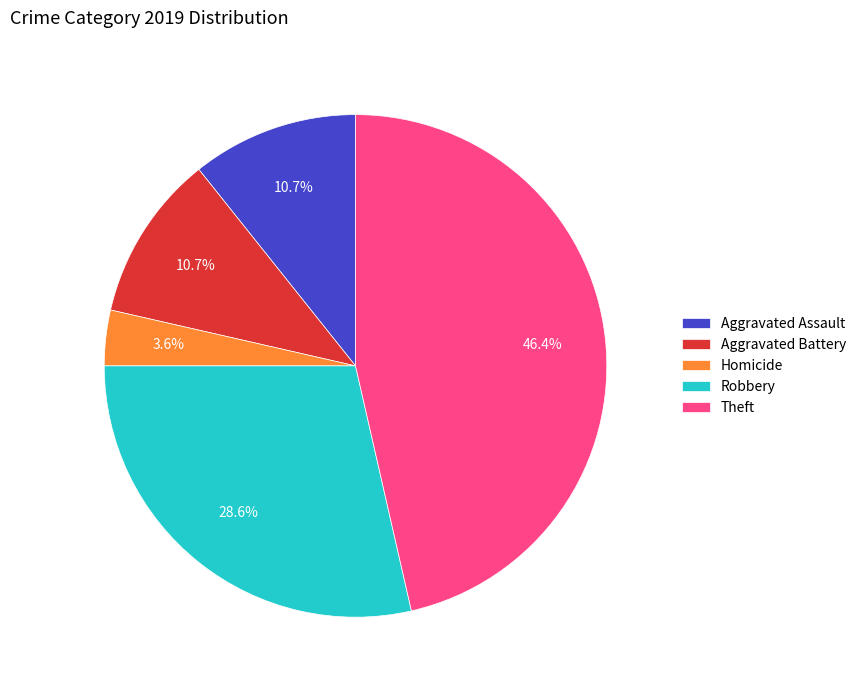

Which category has the smallest portion of the pie?

Homicide